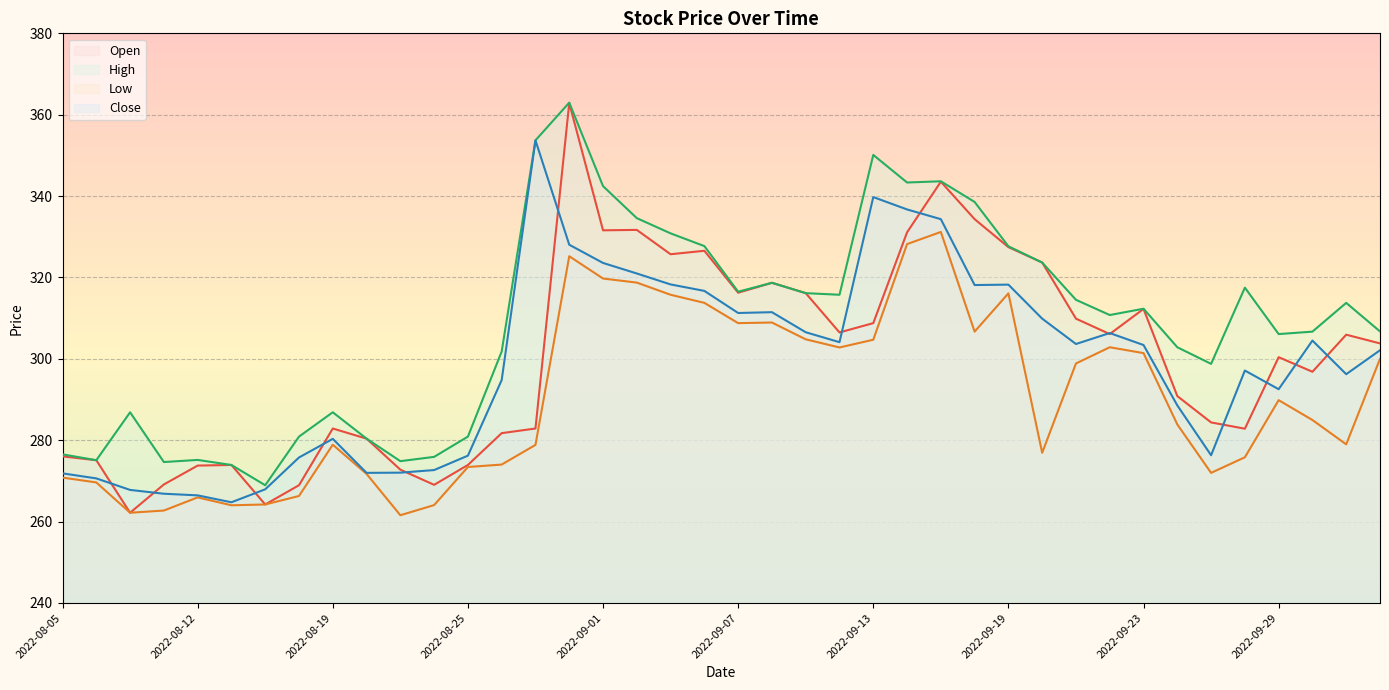

The Low series shows 193.7 at 2022-09-20. True or false?

False